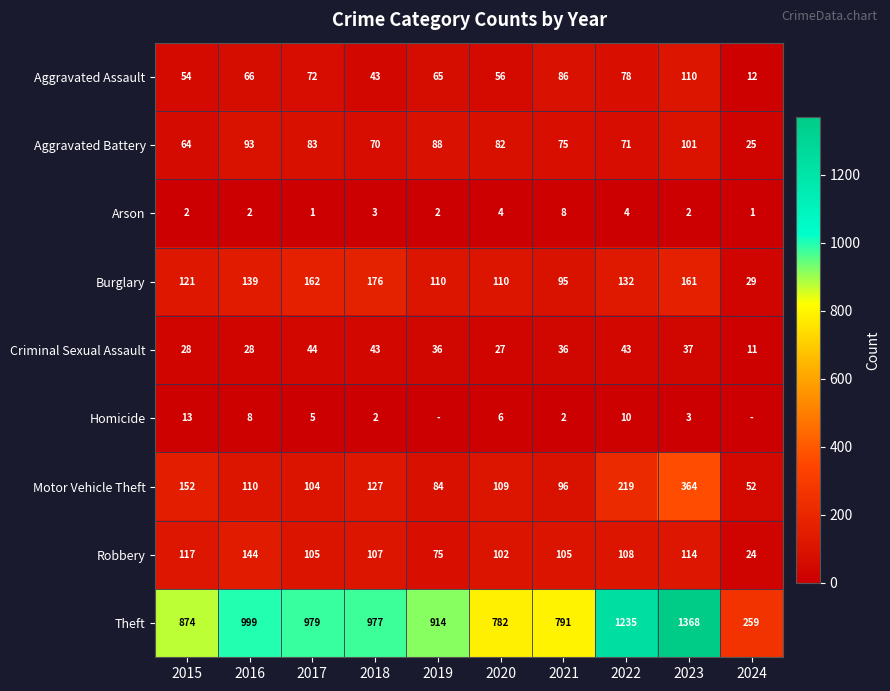

What is the greatest value displayed?

1368